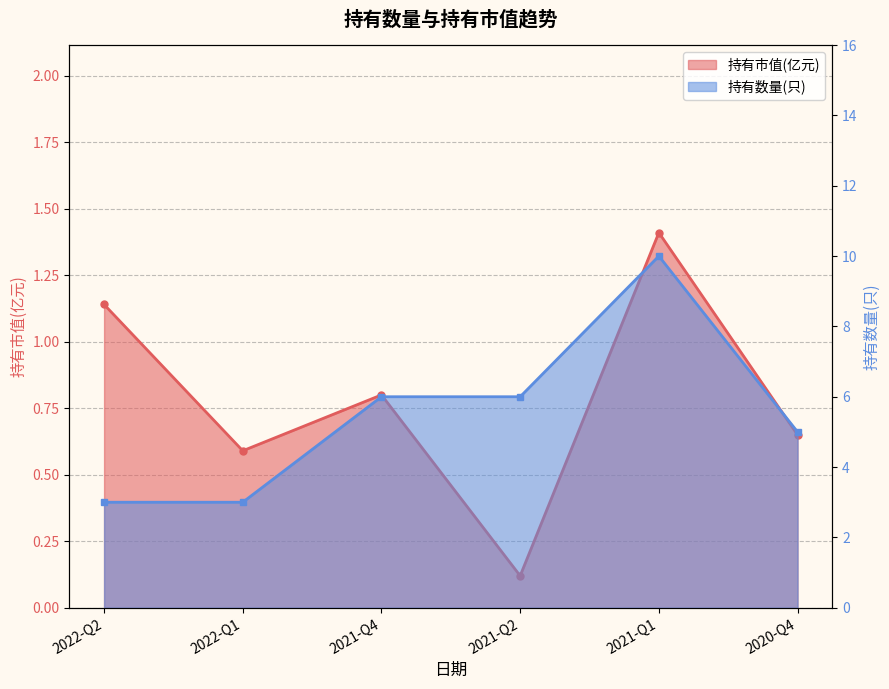

Rank the series at 2022-Q1 from highest to lowest value.

持有数量(只), 持有市值(亿元)